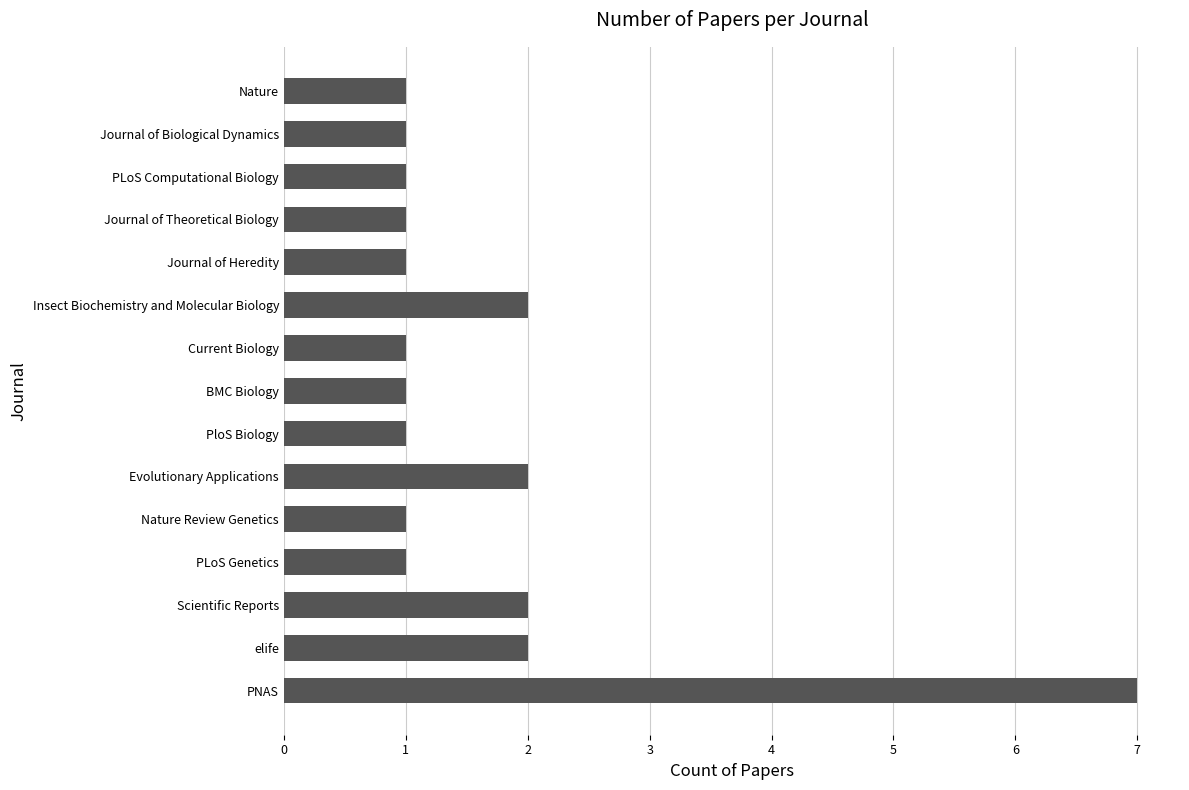

What is the average value?

2